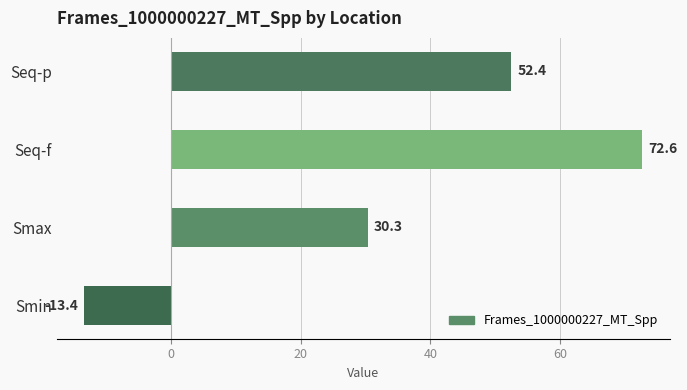

List the labels in order of value, largest first.

Seq-f, Seq-p, Smax, Smin